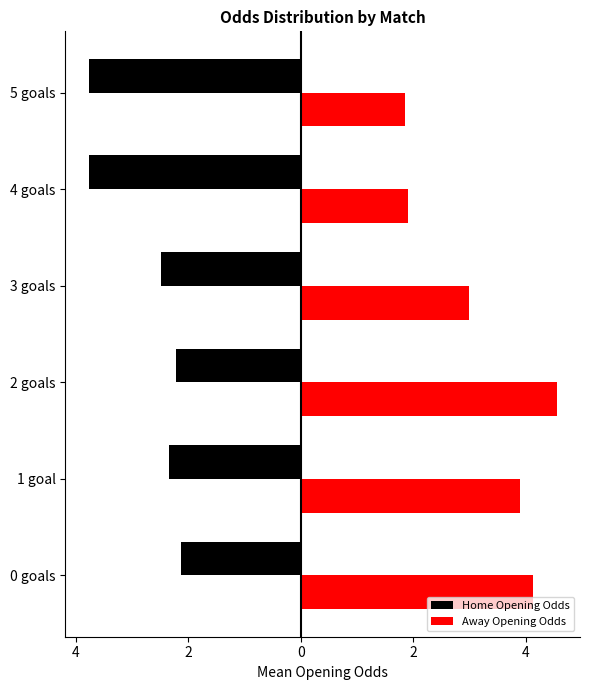

What are all the series names shown in the legend?

Home Opening Odds, Away Opening Odds